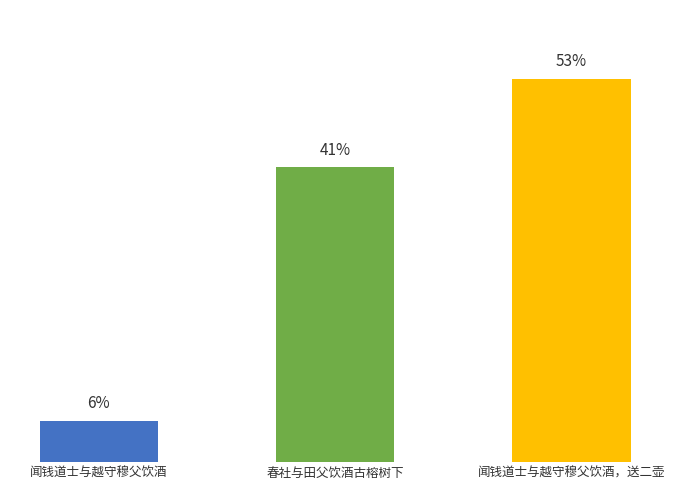

True or false: the data shows 1207222 at 春社与田父饮酒古榕树下.

False